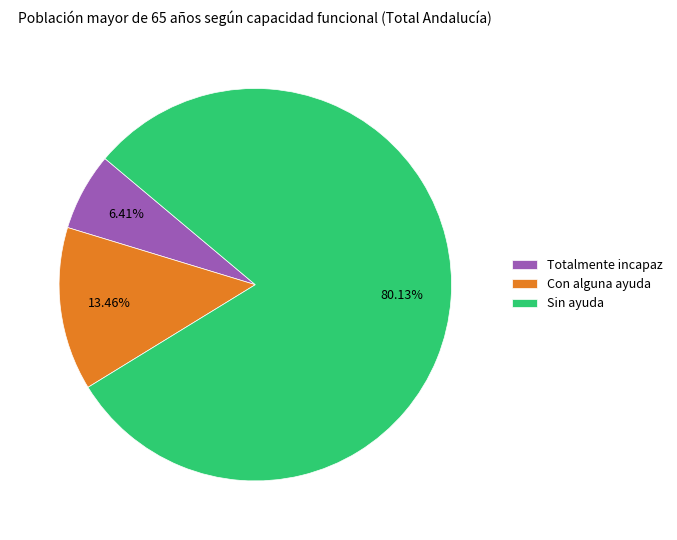

What is the ratio of the value at Totalmente incapaz to the value at Sin ayuda?

0.1